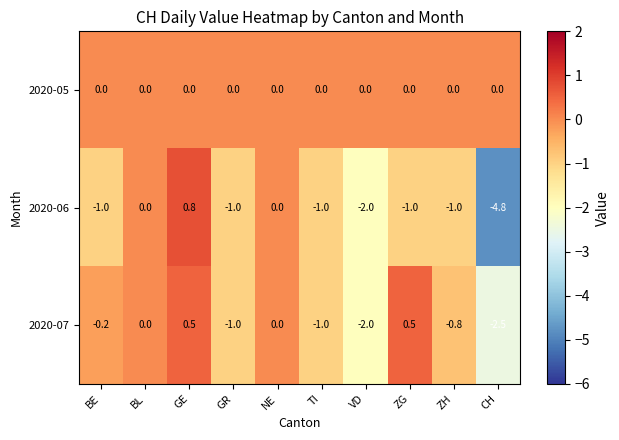

At which category is the sum across all series the highest?

GE